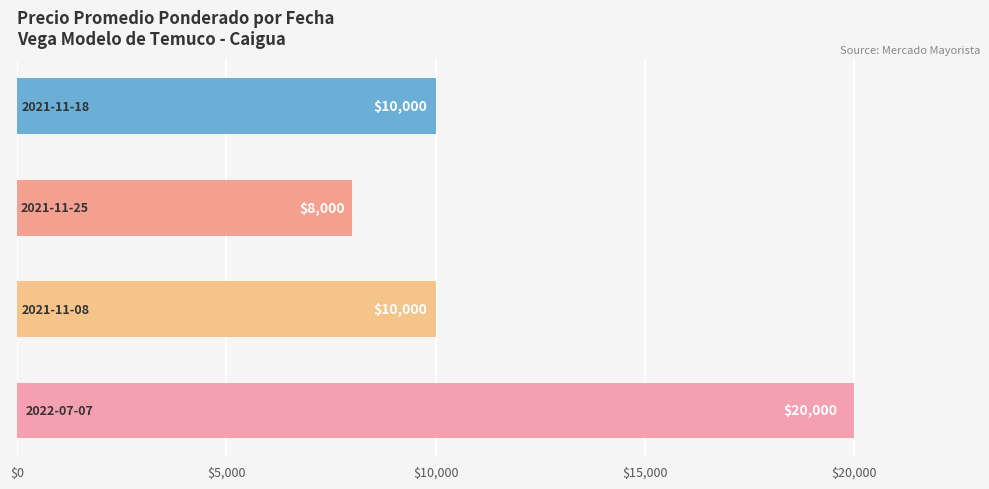

How many bars are there in total?

4